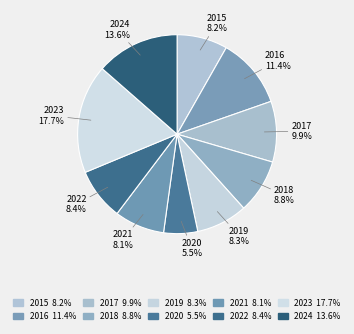

How many segments does this pie chart have?

10